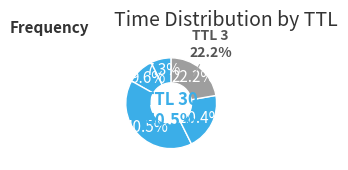

Is there a majority slice in this chart?

No